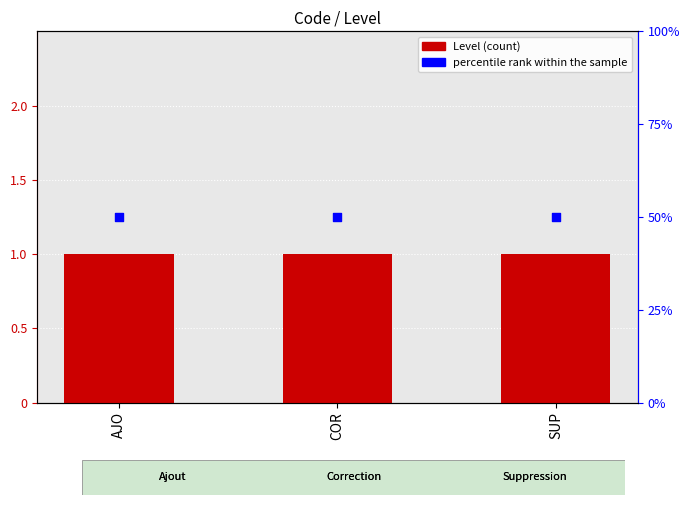

Which series contains the lowest Y value?

Level